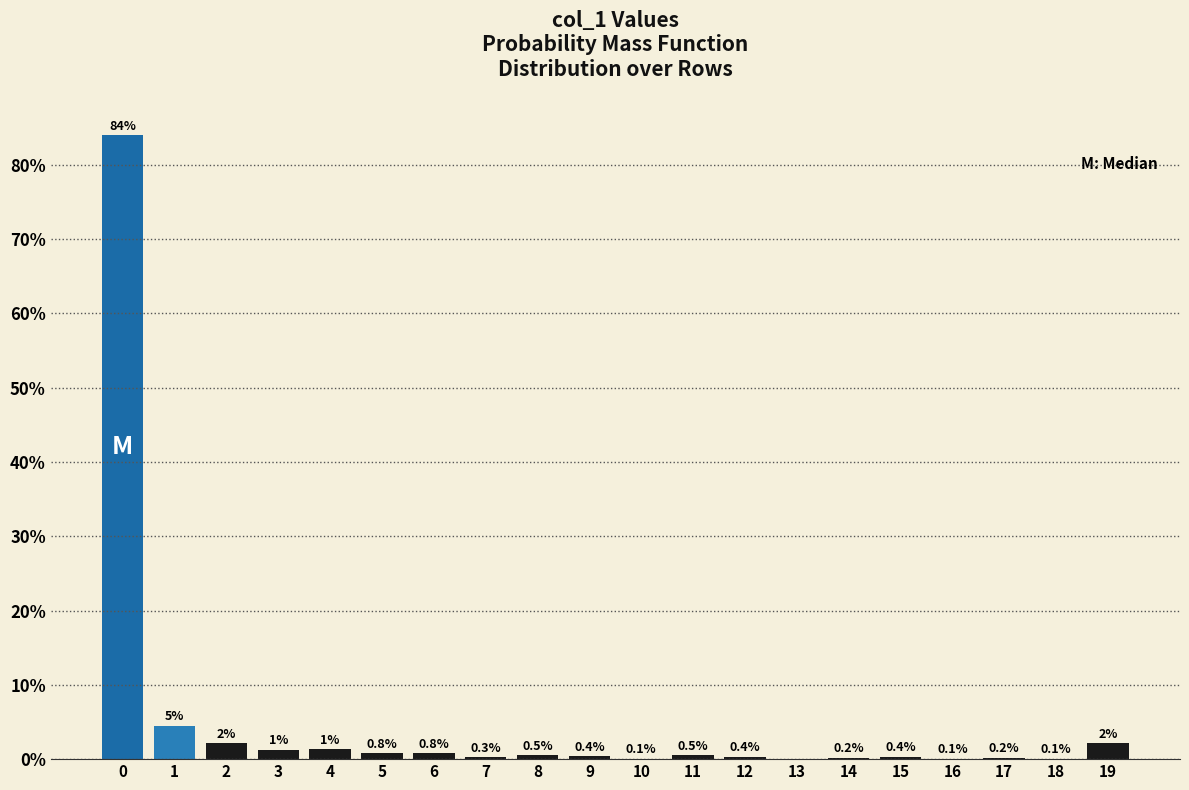

What is the sum of the values at 8 and 4?

1.8